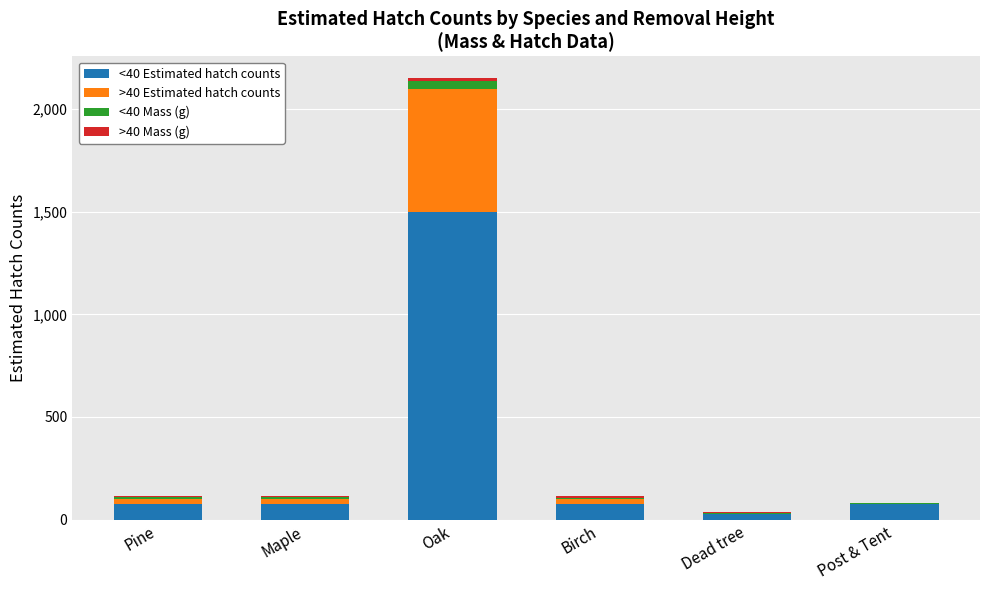

How many data points does each series have?

6